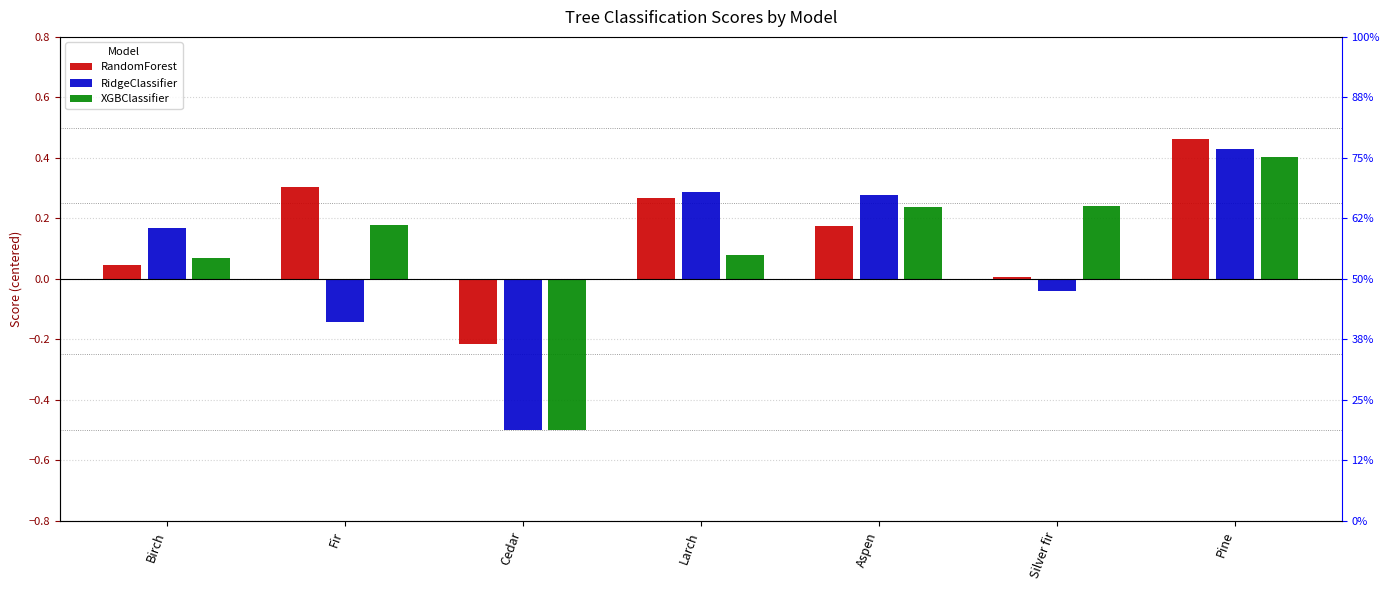

The value of XGBClassifier at Cedar is -0.1. True or false?

False